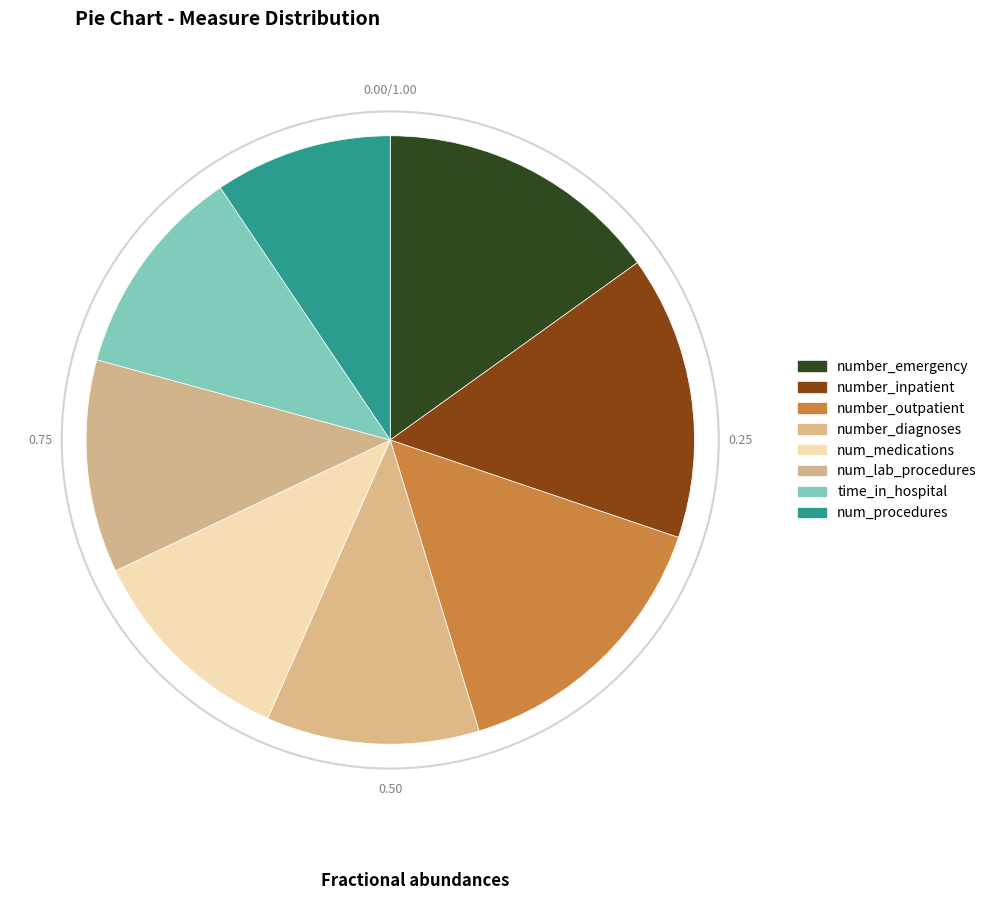

How many segments does this pie chart have?

8